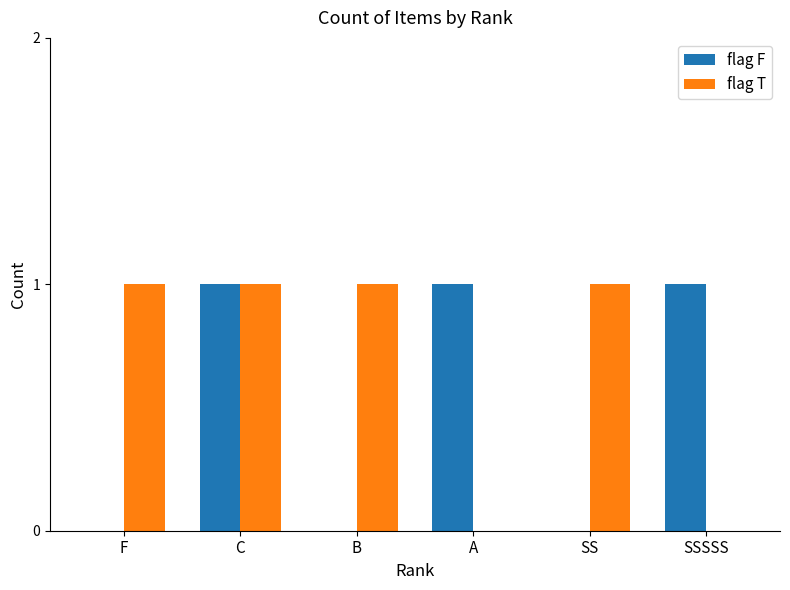

Which series changed the most between C and SS?

flag F